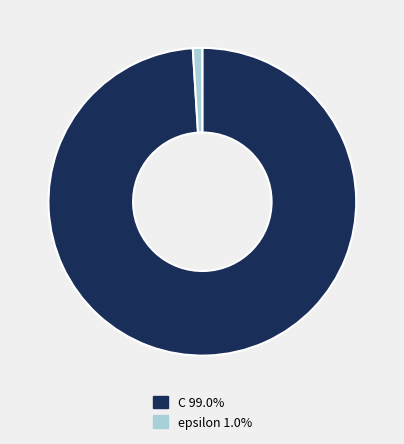

How many segments does this pie chart have?

2